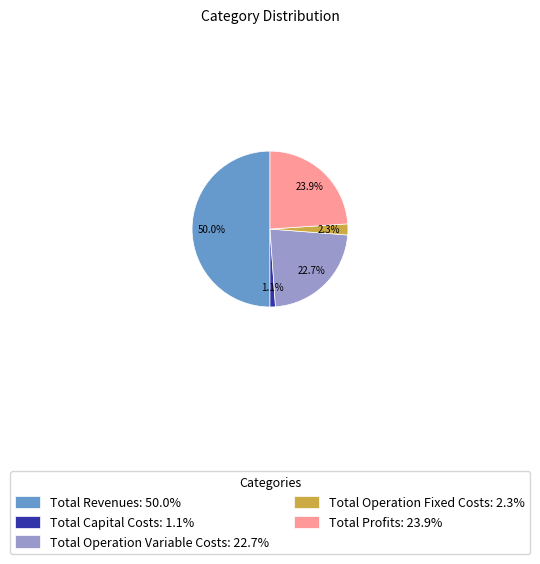

Does Total Operation Fixed Costs: 2.3% account for over 50% of the chart?

No